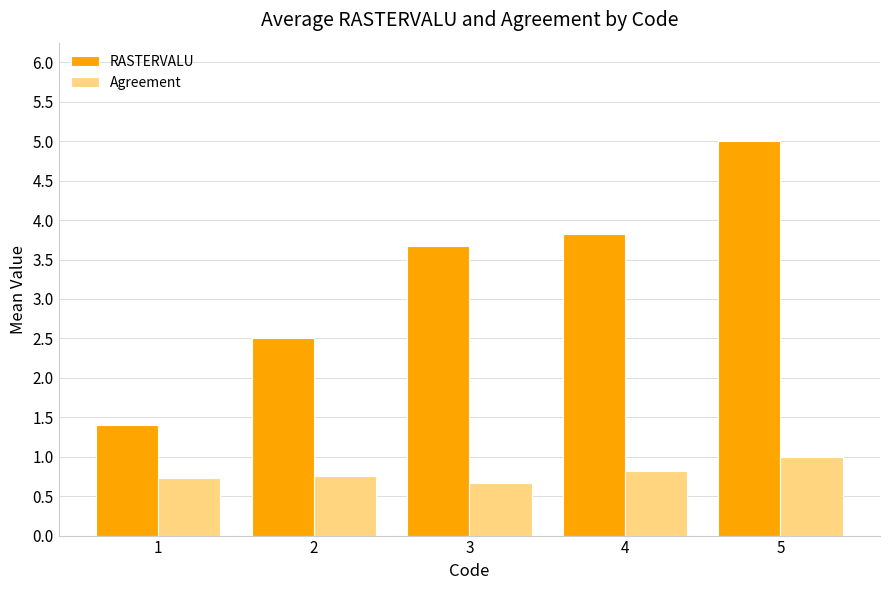

How many values in the RASTERVALU series are below 3?

2